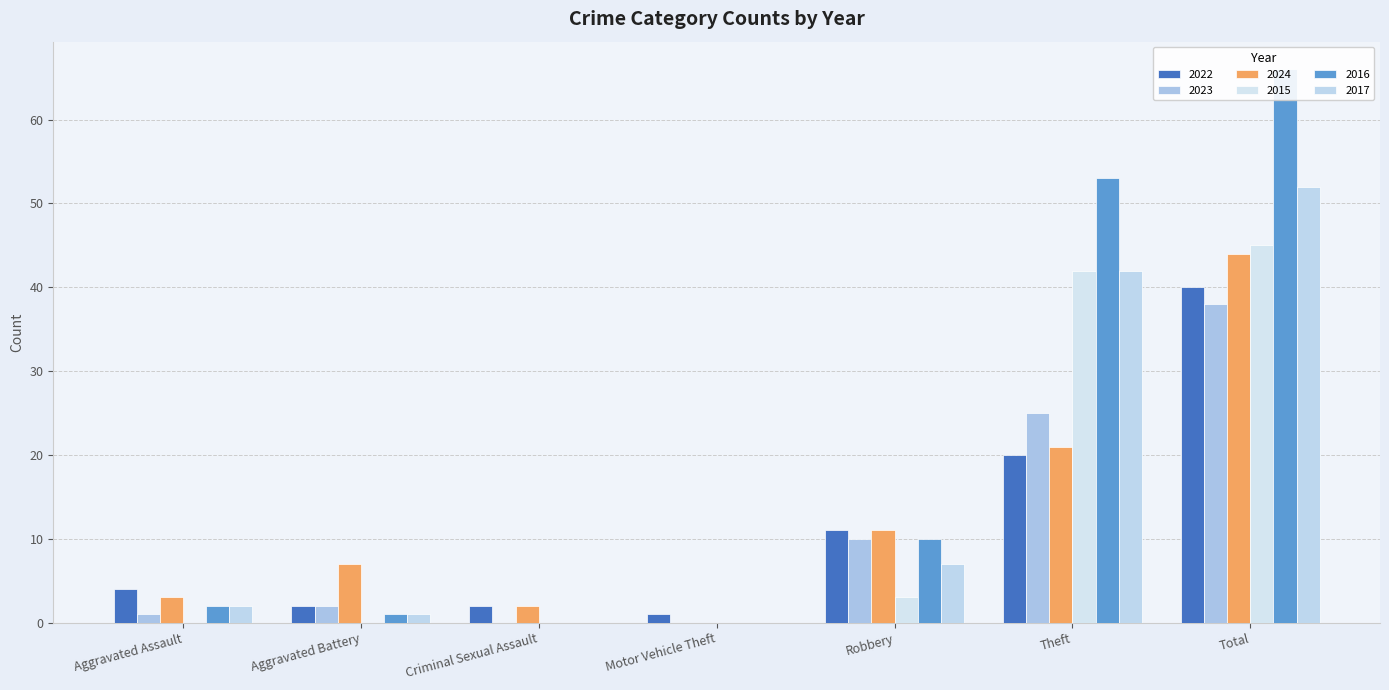

Are the bars horizontal?

No